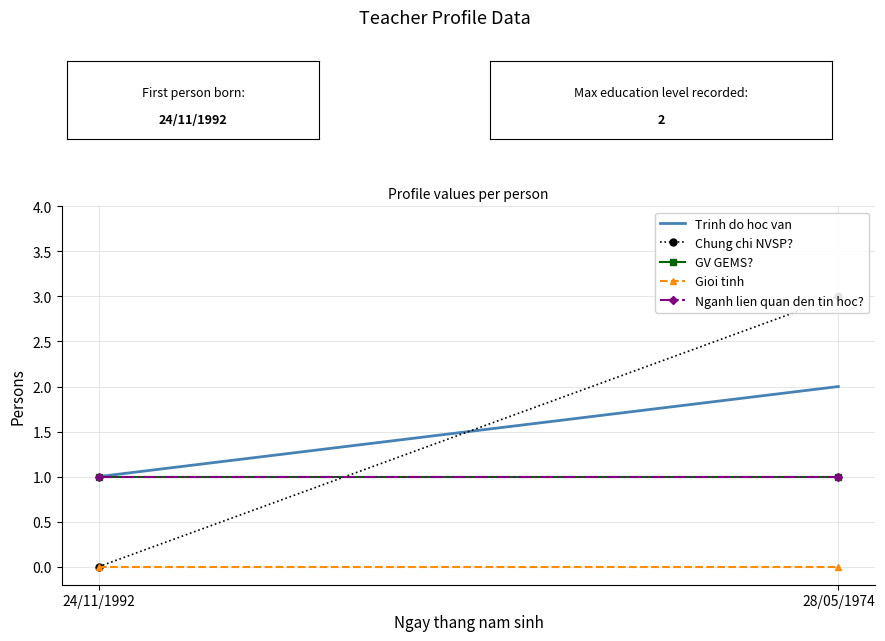

Which label corresponds to the largest value in the chart?

28/05/1974